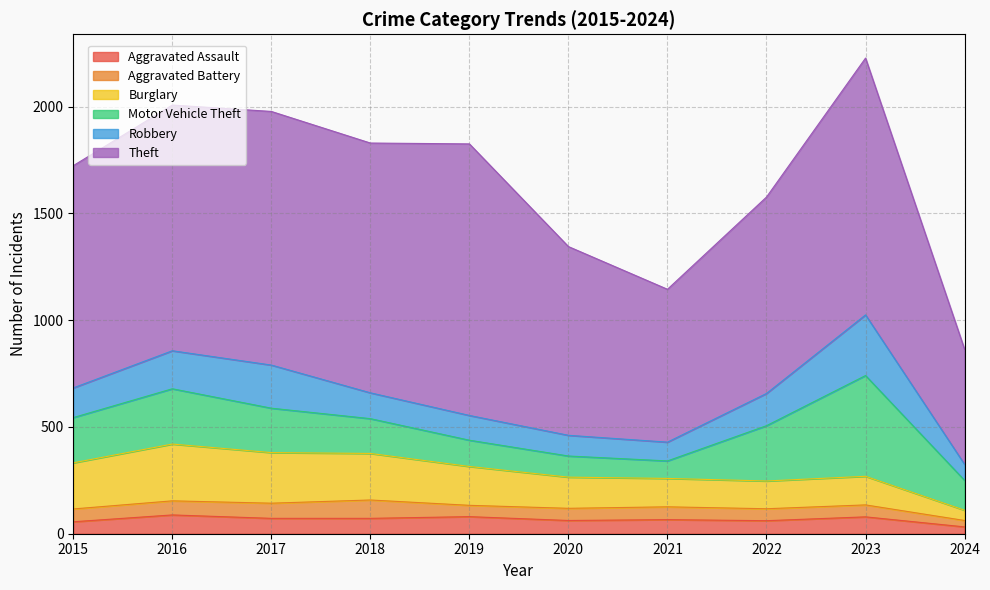

Reading left to right, list all the values displayed in this chart.

Aggravated Assault: 56	88	72	72	80	62	66	61	79	32
Aggravated Battery: 60	66	71	86	53	57	60	56	56	30
Burglary: 216	266	237	218	182	146	133	130	134	48
Motor Vehicle Theft: 212	259	208	163	123	99	82	259	472	140
Robbery: 139	178	202	121	116	97	88	151	284	75
Theft: 1041	1151	1188	1170	1272	884	716	920	1203	539